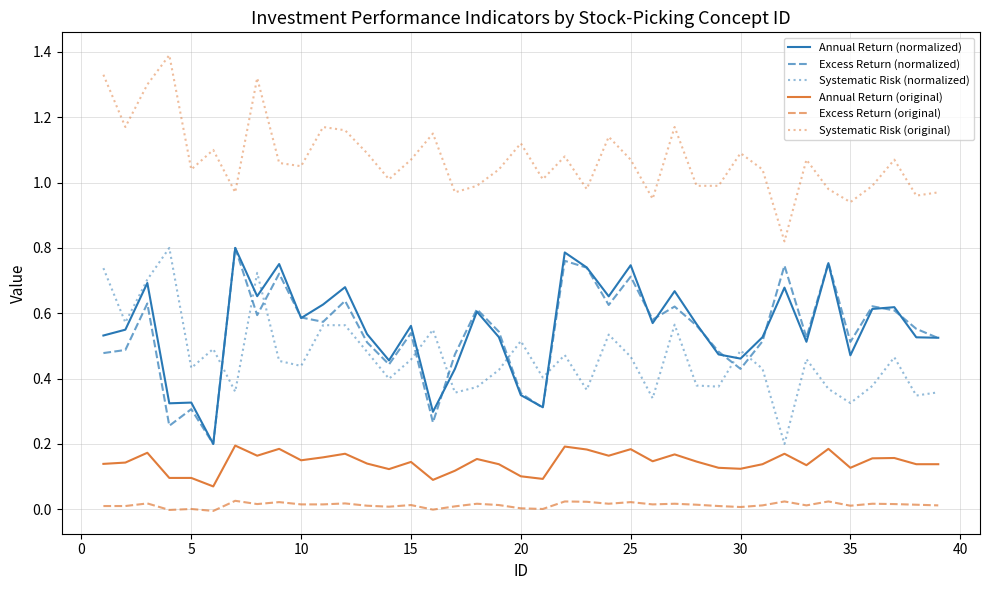

True or false: Systematic Risk (original) and Systematic Risk (normalized) cross at least once.

False